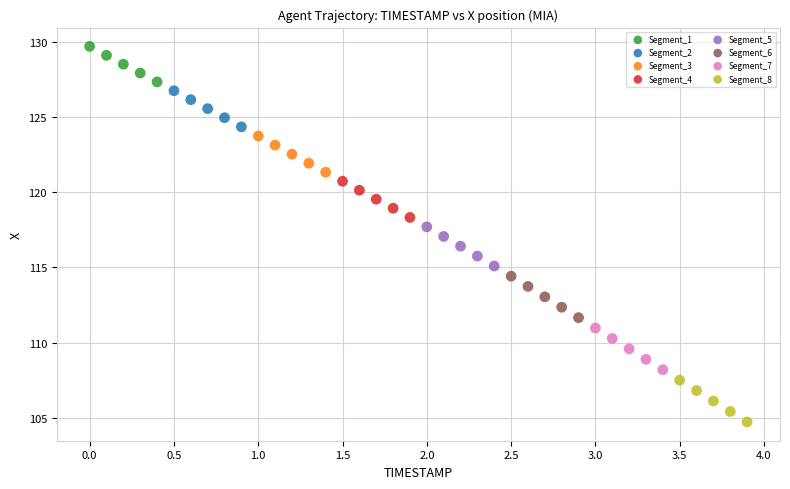

Which series reaches the maximum Y coordinate?

Segment_1